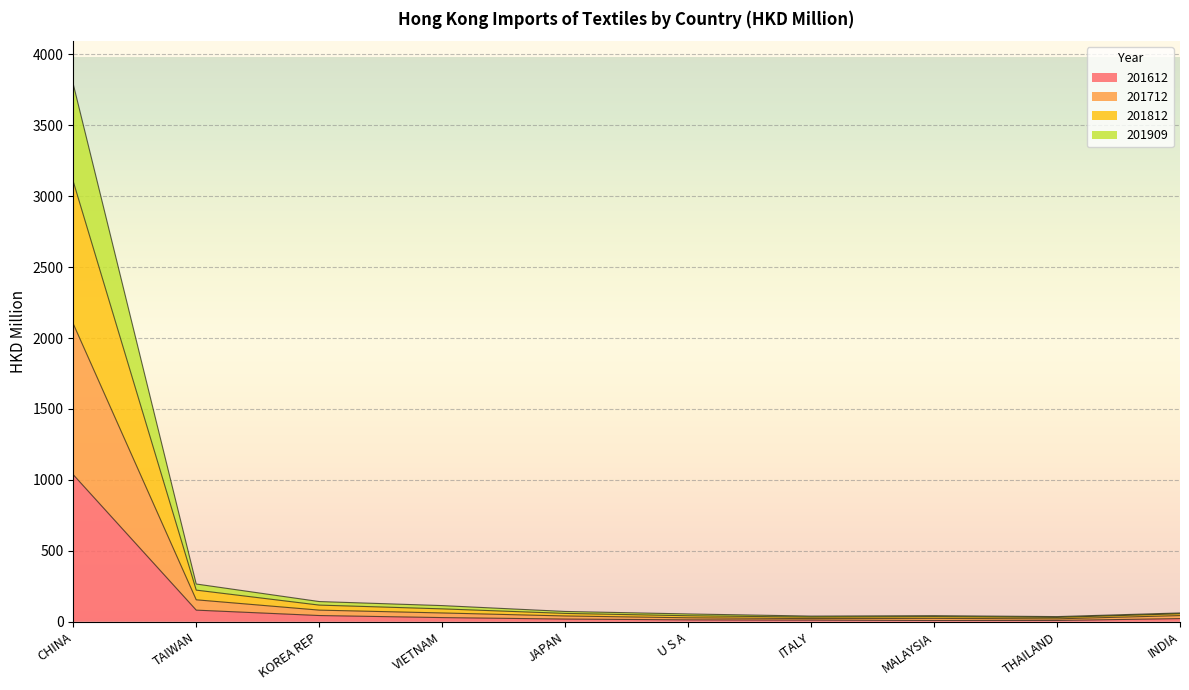

Rank the series at JAPAN from lowest to highest value.

201612, 201909, 201812, 201712